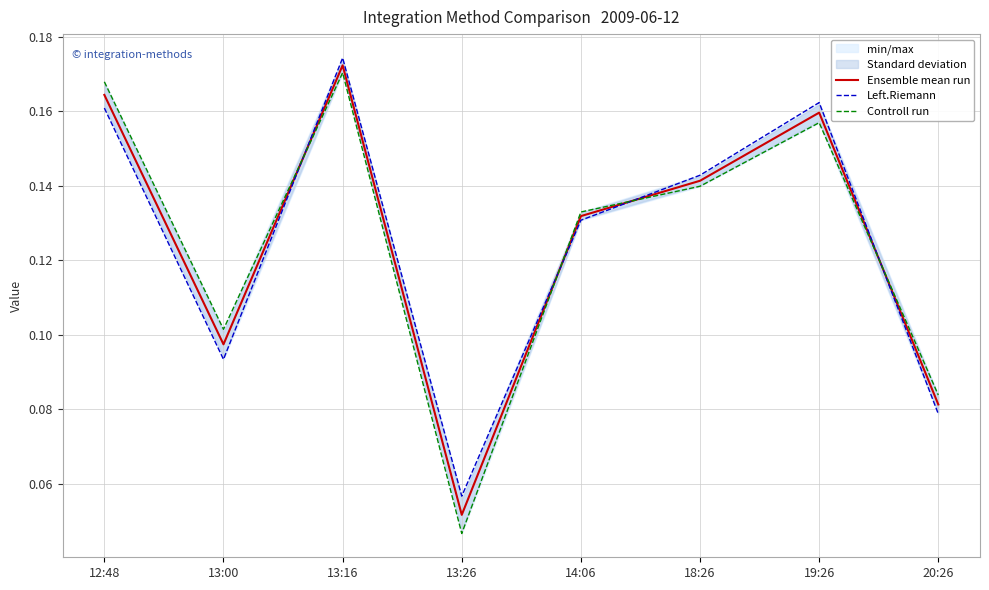

What is the label of the 5th point from the right?

13:26